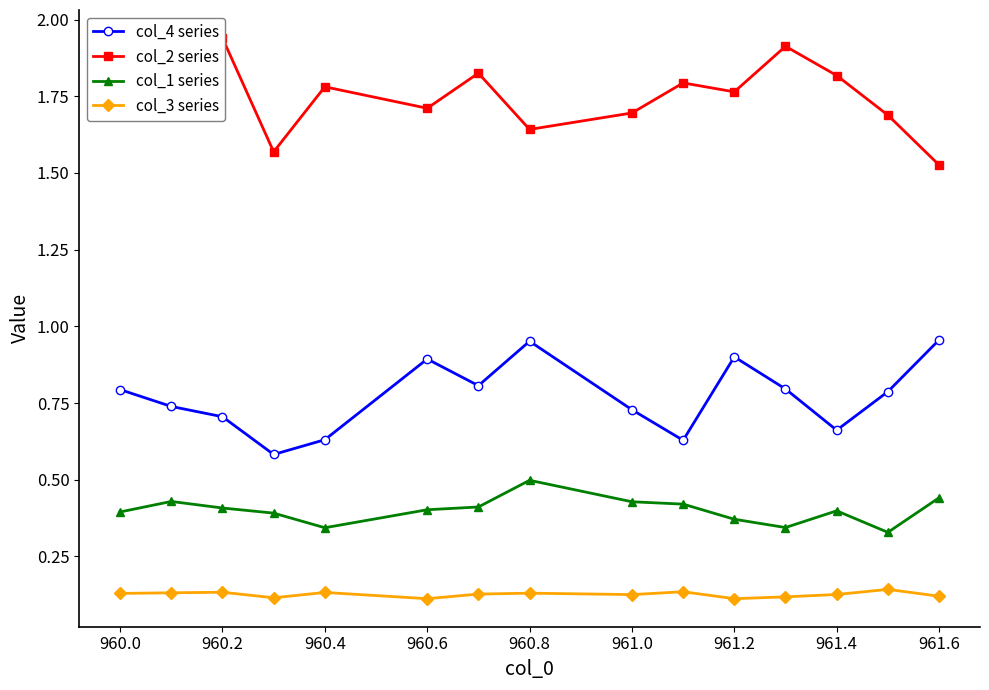

Where is the first local maximum for col_4 series?

960.6